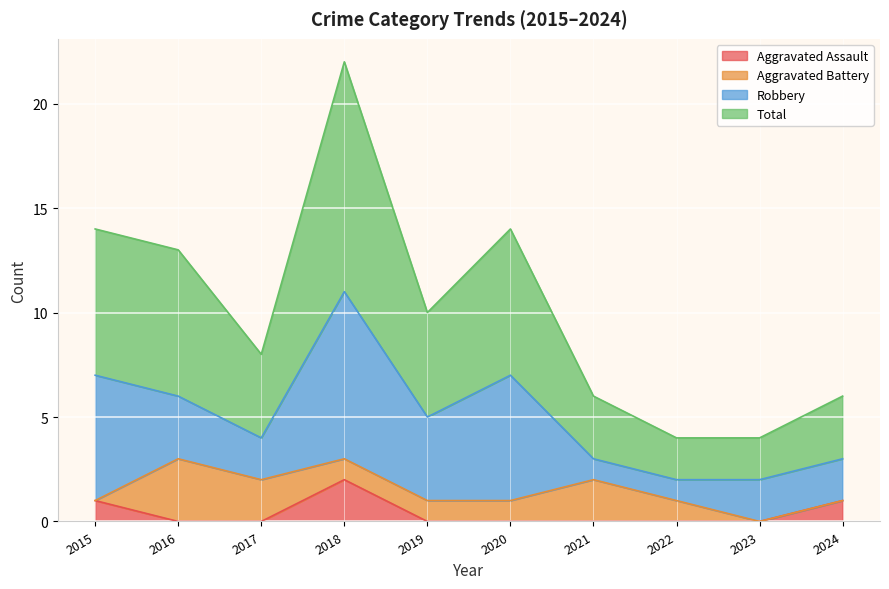

What is the spread (max minus min) of values at 2023?

4